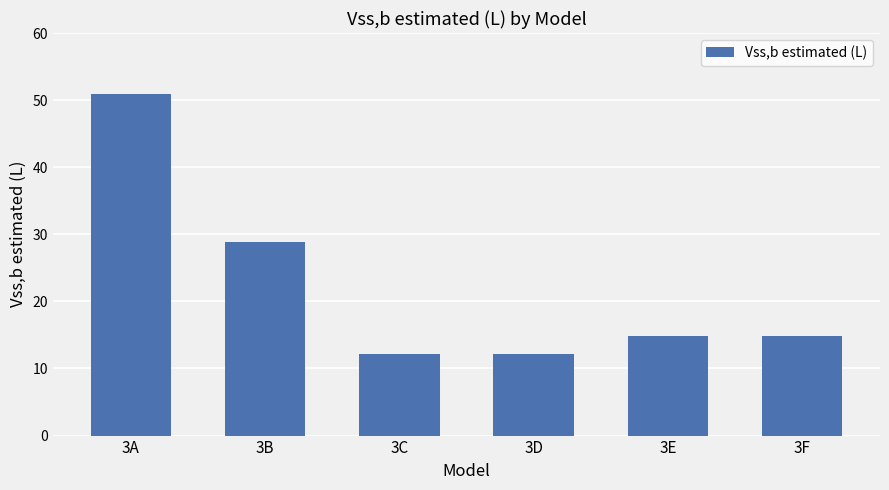

What is the value of the 3rd bar from the left?

12.2